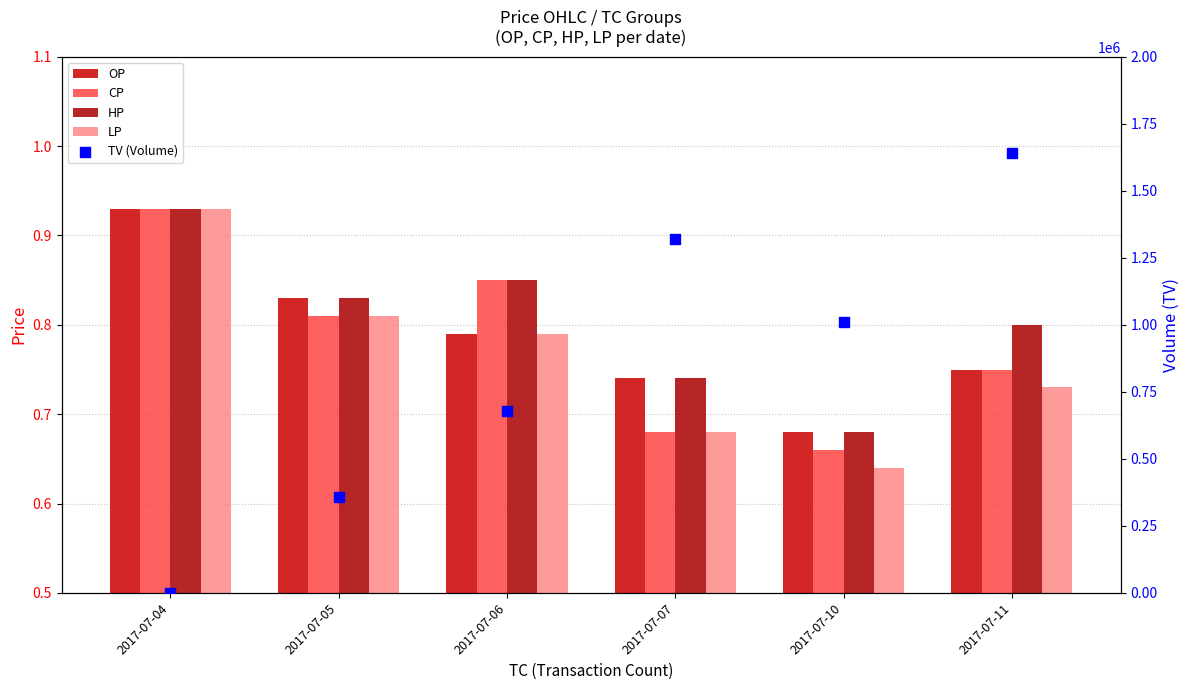

Which series has the largest total across all categories?

TV (Volume)